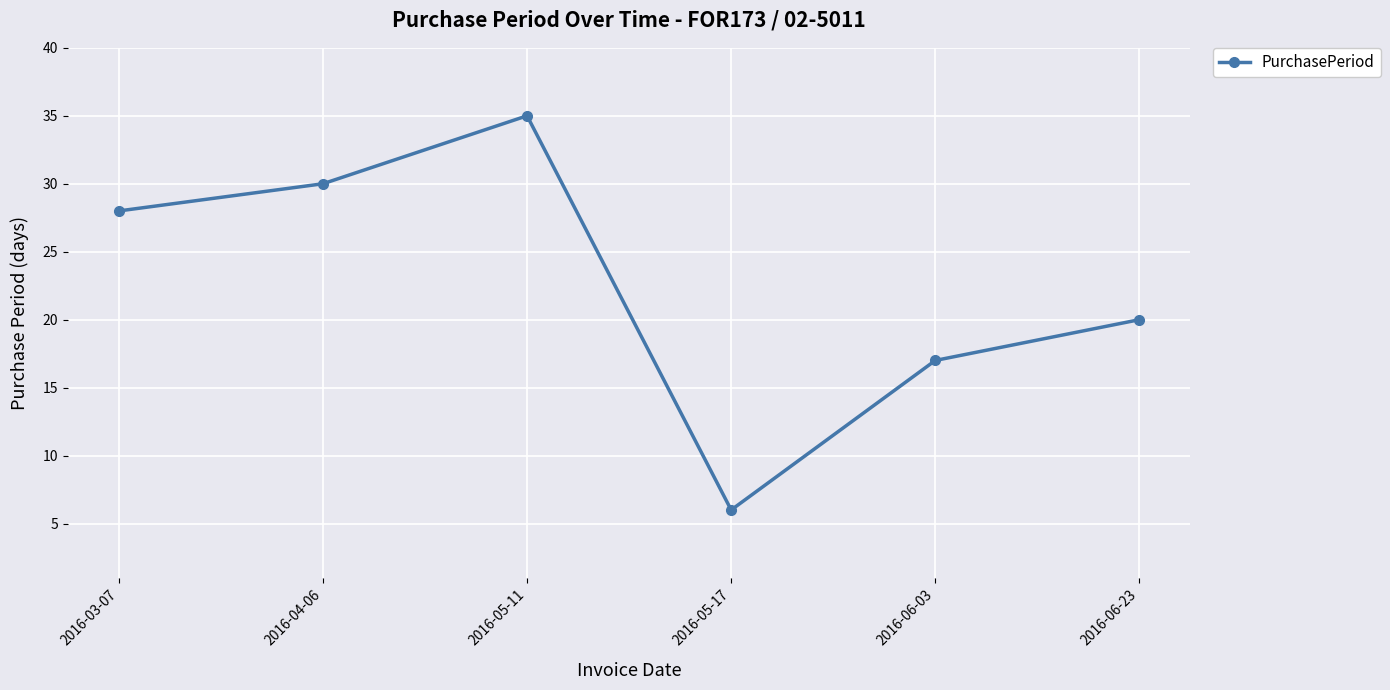

At which category does the chart reach its minimum across all series?

2016-05-17